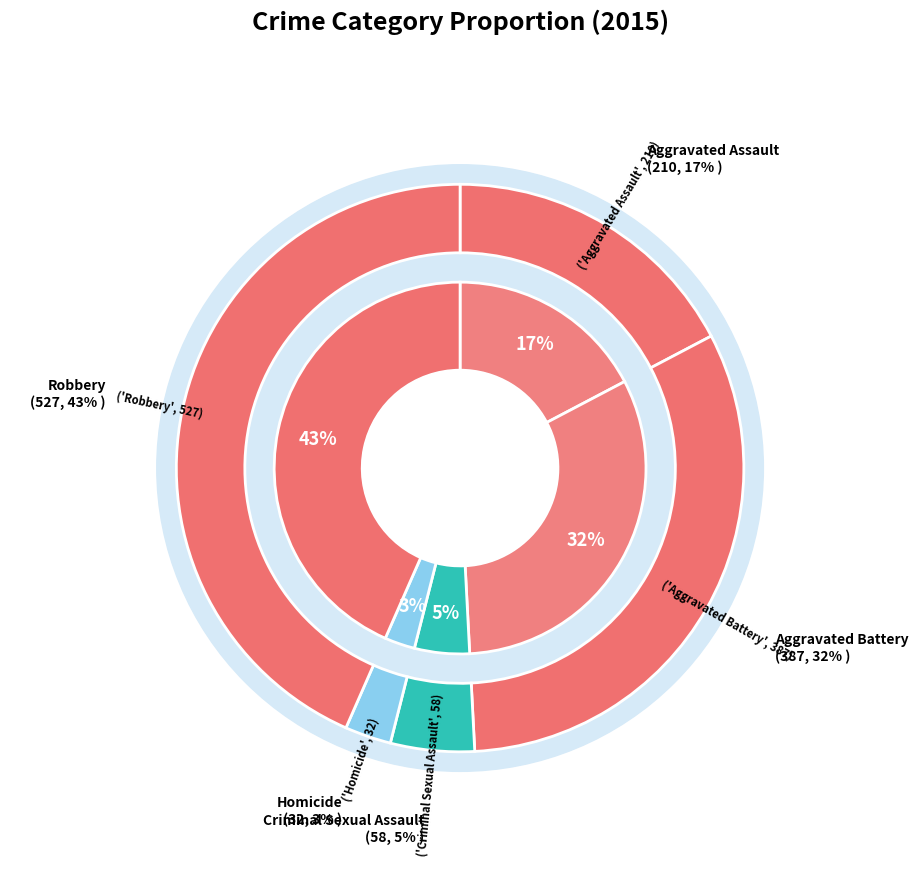

Combined, do Robbery and Aggravated Assault account for over 50%?

Yes